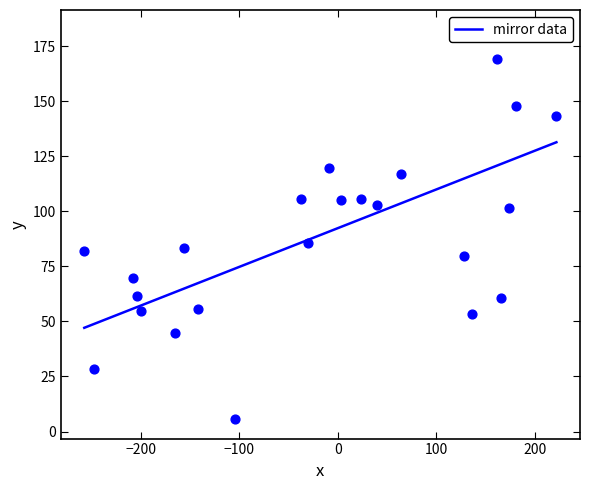

What is the highest value of the mirror data series?

131.3